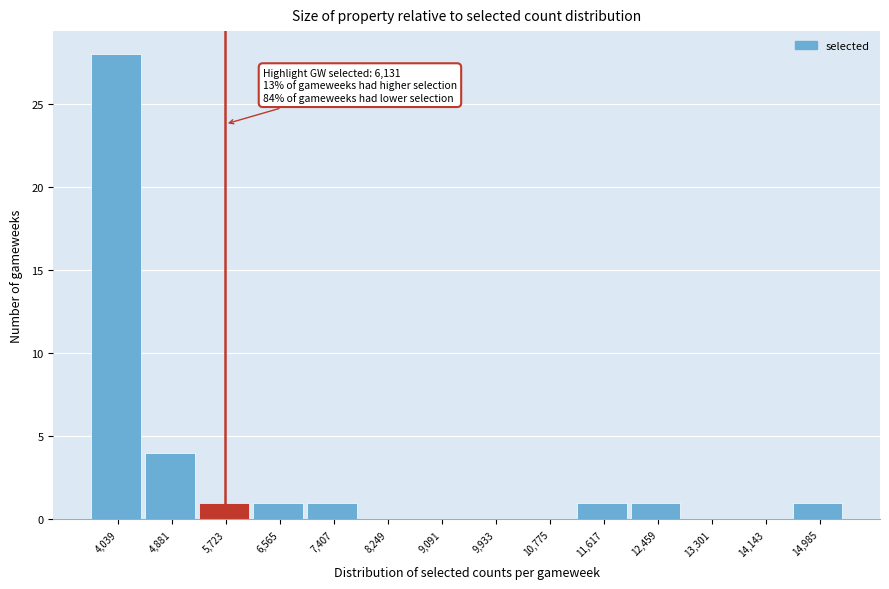

Reading right to left, list all the values displayed in this chart.

14,985=1	14,143=0	13,301=0	12,459=1	11,617=1	10,775=0	9,933=0	9,091=0	8,249=0	7,407=1	6,565=1	5,723=1	4,881=4	4,039=28